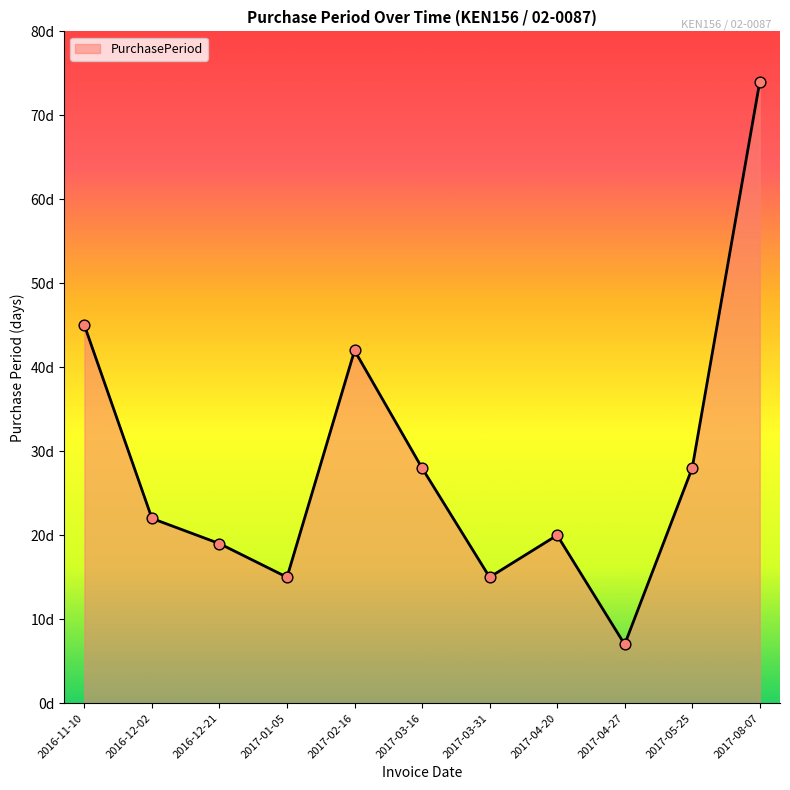

Between 2016-12-21 and 2017-03-16, which is larger?

2017-03-16